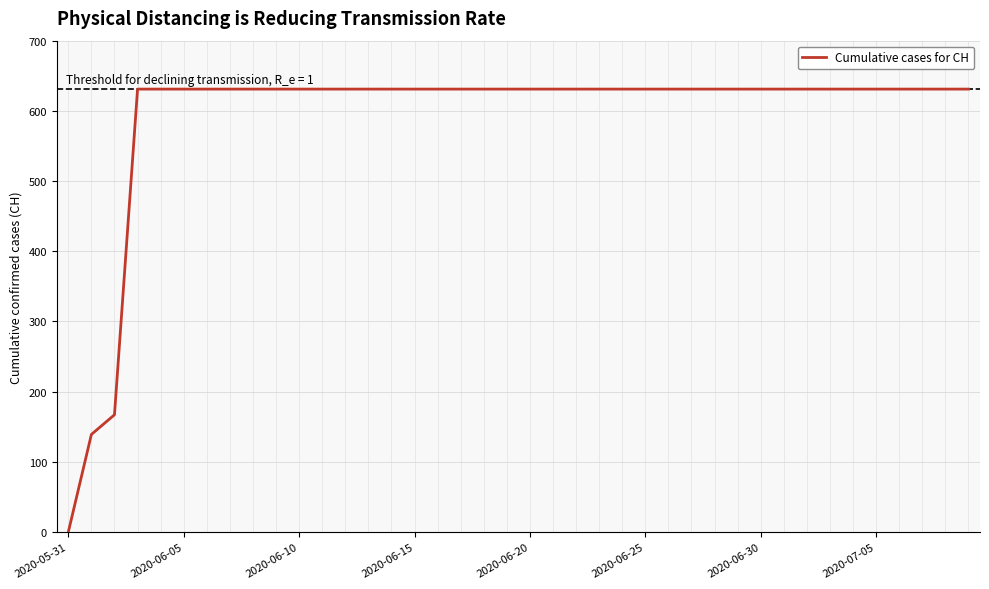

How many values are below 631?

3